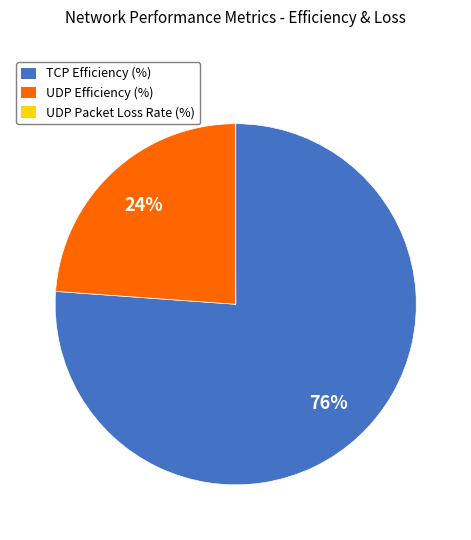

Is the sum of TCP Efficiency (%) and UDP Efficiency (%) greater than half?

Yes